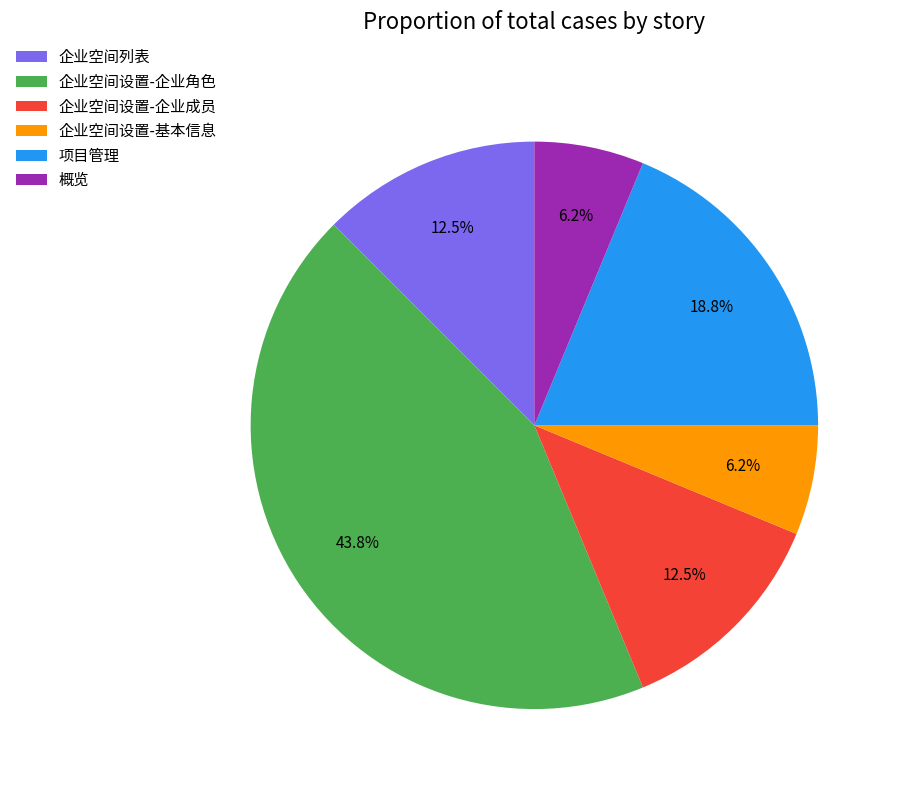

What percentage is NOT represented by 企业空间列表?

87.5%